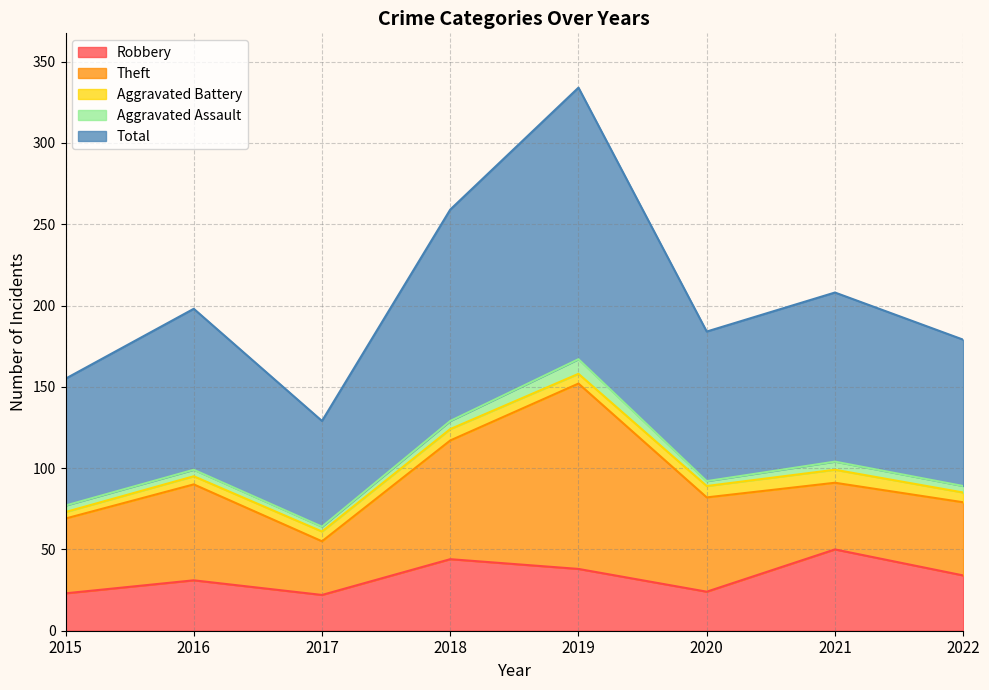

What is the smallest value displayed?

3